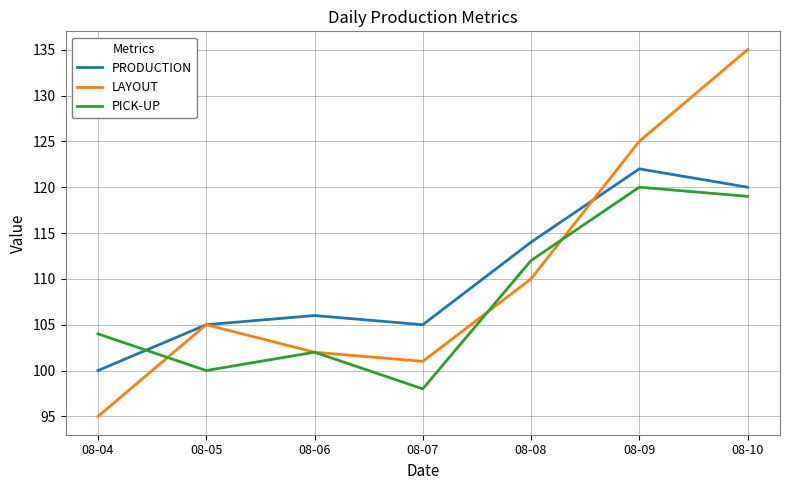

The LAYOUT series shows 105 at 08-05. True or false?

True